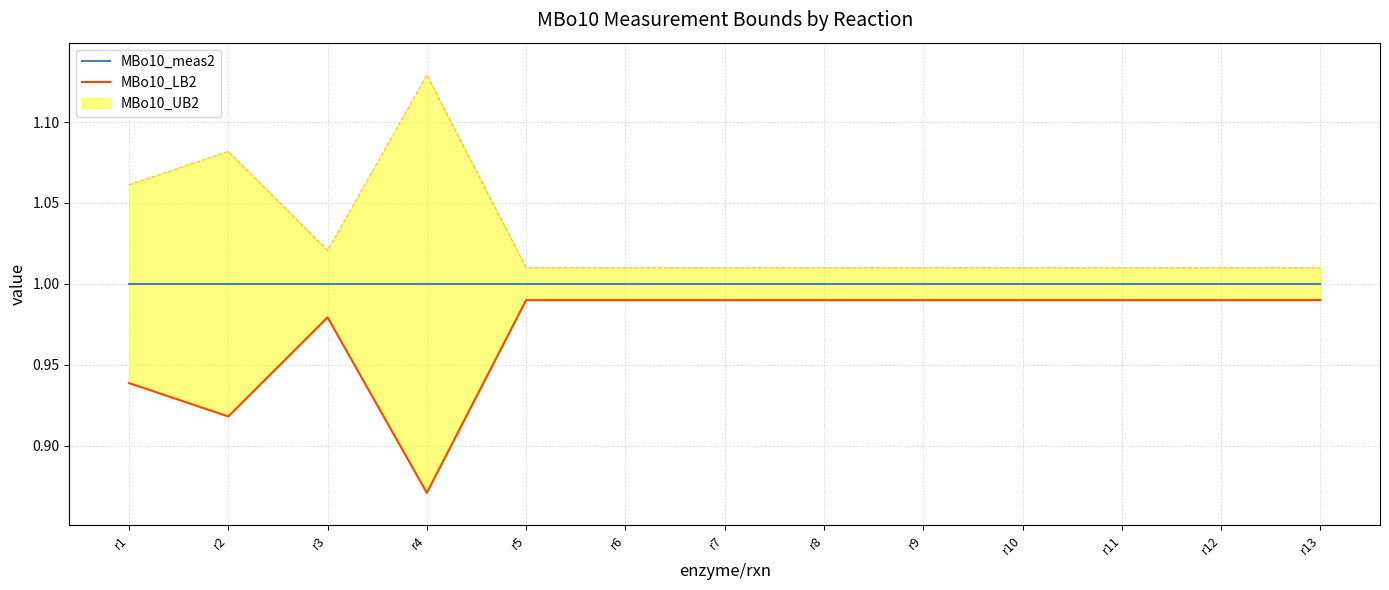

Reading left to right, what are all the values shown in this chart?

MBo10_meas2: r1=1.0	r2=1.0	r3=1.0	r4=1.0	r5=1.0	r6=1.0	r7=1.0	r8=1.0	r9=1.0	r10=1.0	r11=1.0	r12=1.0	r13=1.0
MBo10_LB2: r1=0.9	r2=0.9	r3=1.0	r4=0.9	r5=1.0	r6=1.0	r7=1.0	r8=1.0	r9=1.0	r10=1.0	r11=1.0	r12=1.0	r13=1.0